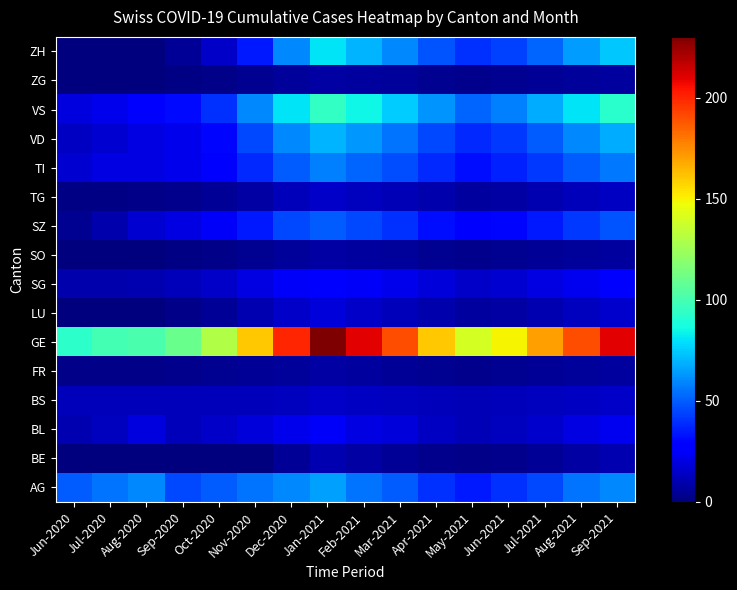

Which label corresponds to the largest value in the chart?

Jan-2021